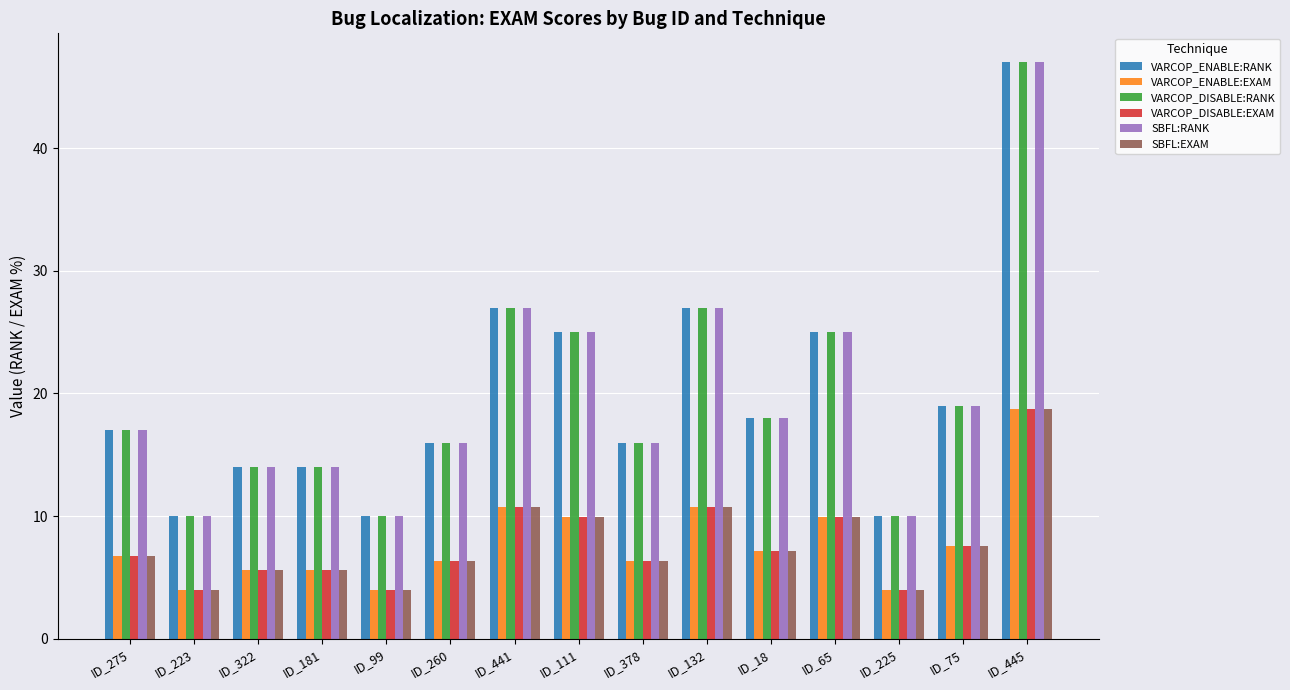

The value of VARCOP_ENABLE:EXAM at ID_275 is 11.4. True or false?

False